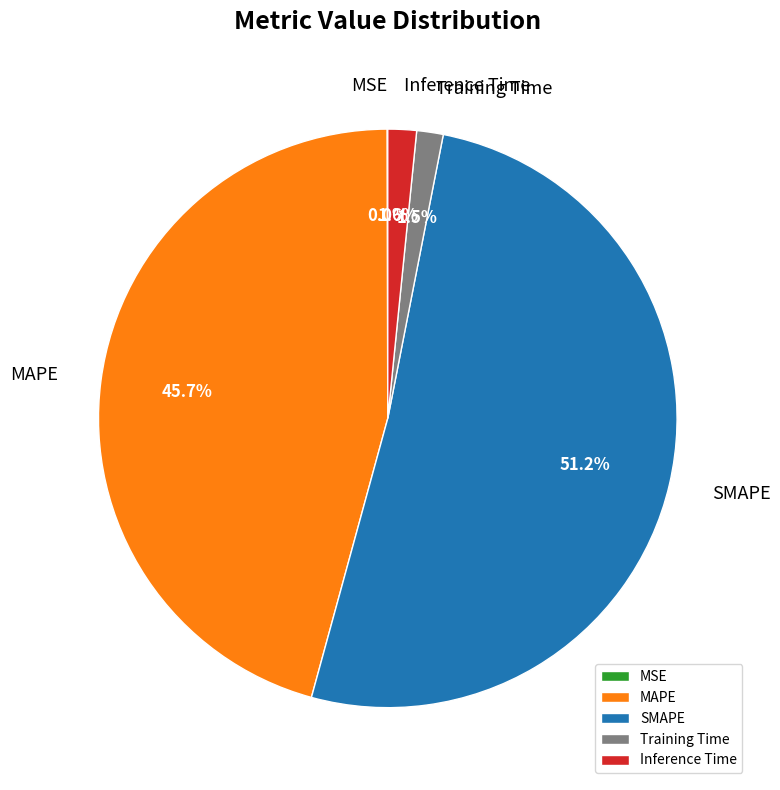

What is the majority slice?

SMAPE